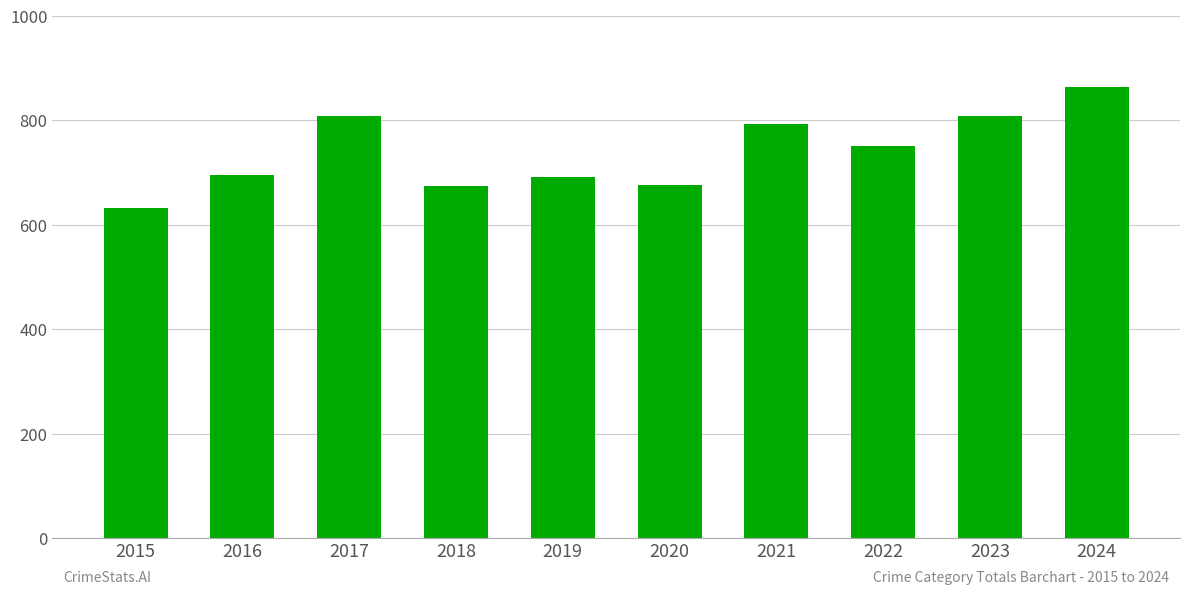

What is the value of the 1st bar from the left?

632